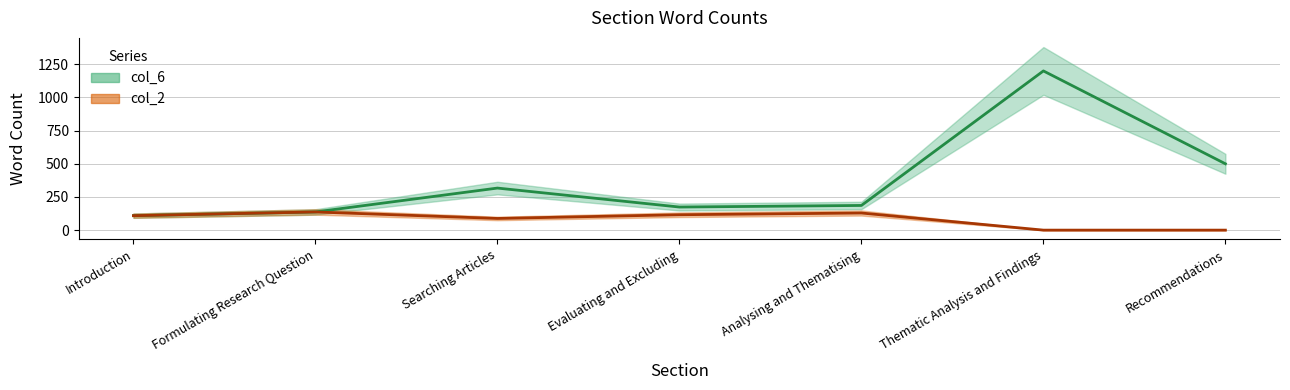

True or false: col_2 and col_6 cross at least once.

False